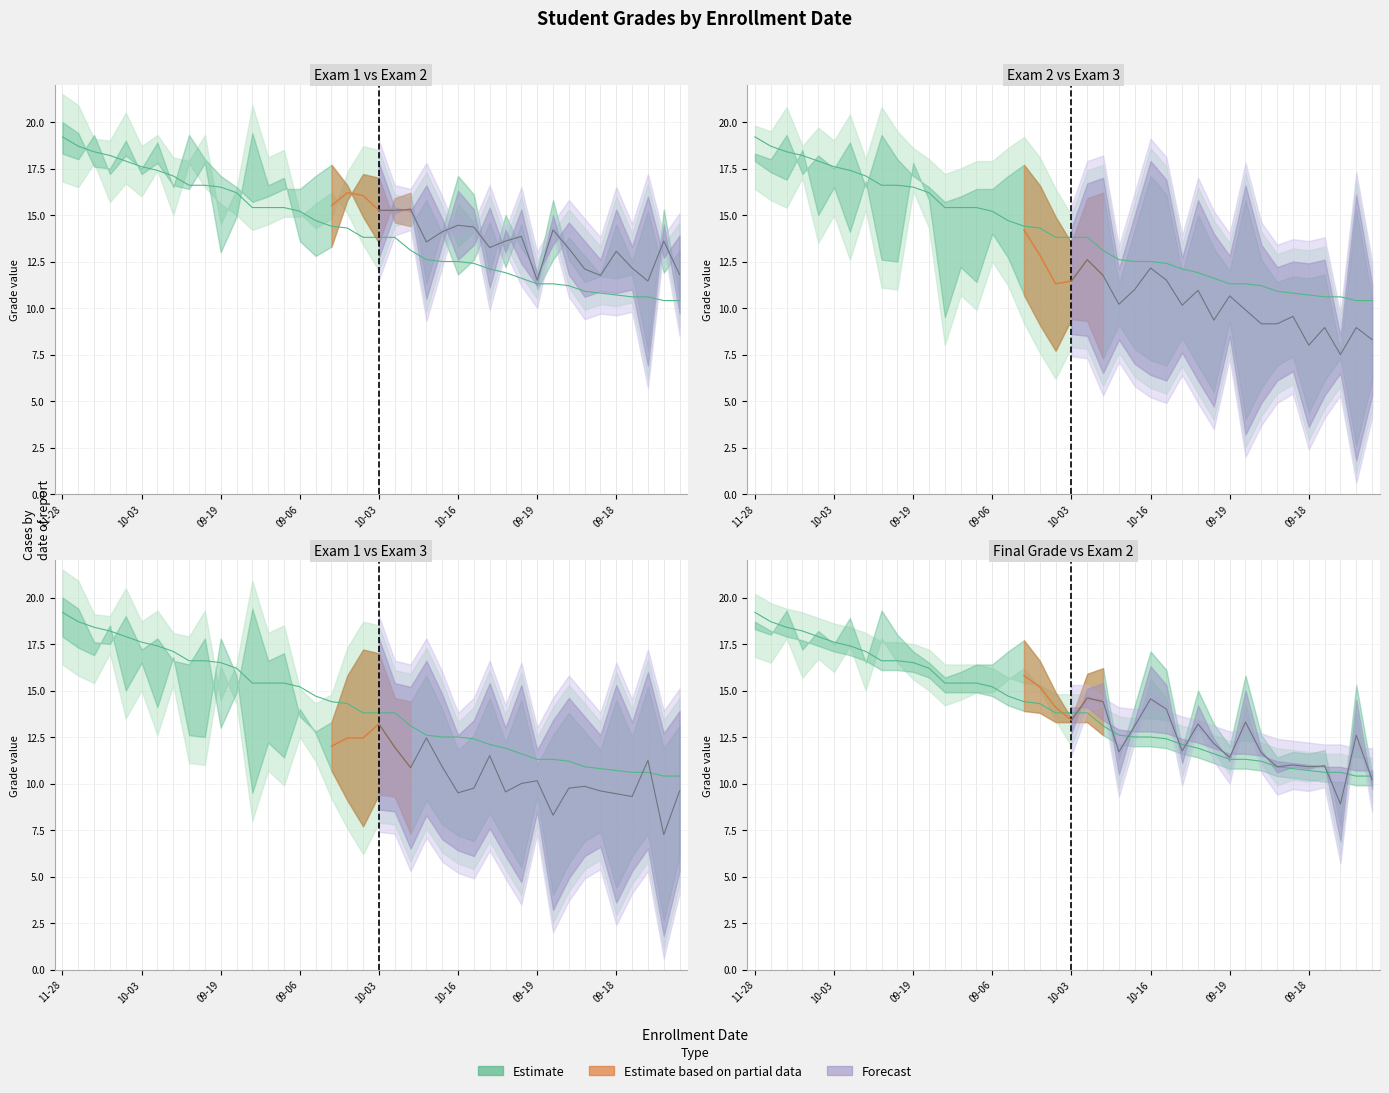

How many data points in FinalGrade are less than 13?

18